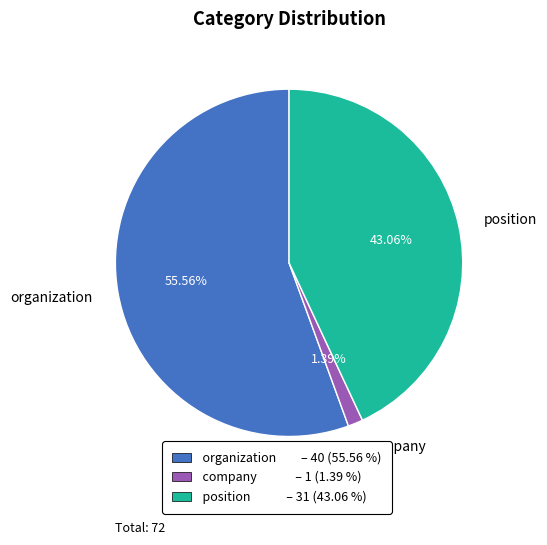

What is the majority slice?

organization